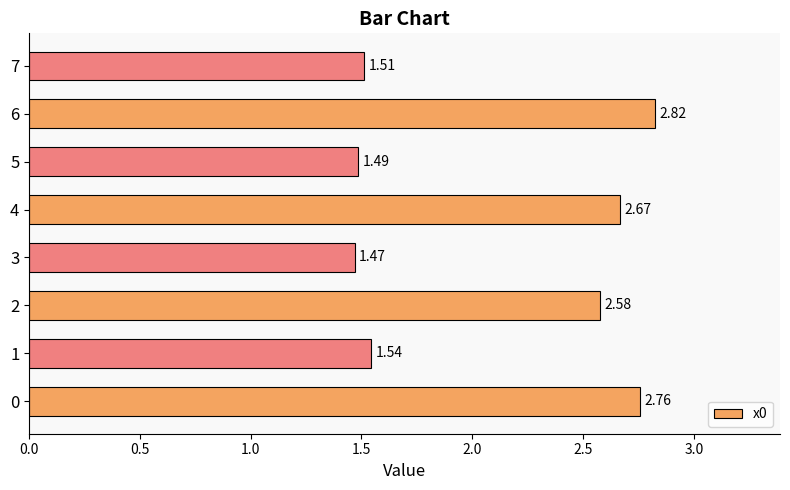

What is the ratio of the value at 5 to the value at 7?

1.0